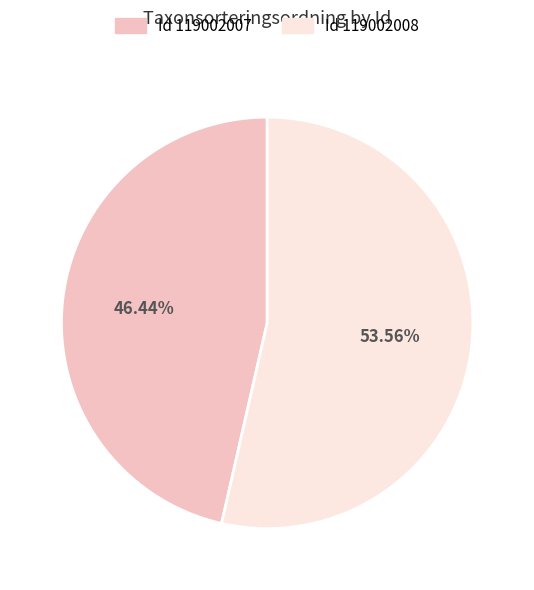

Is there any slice that represents more than half of the pie?

Yes